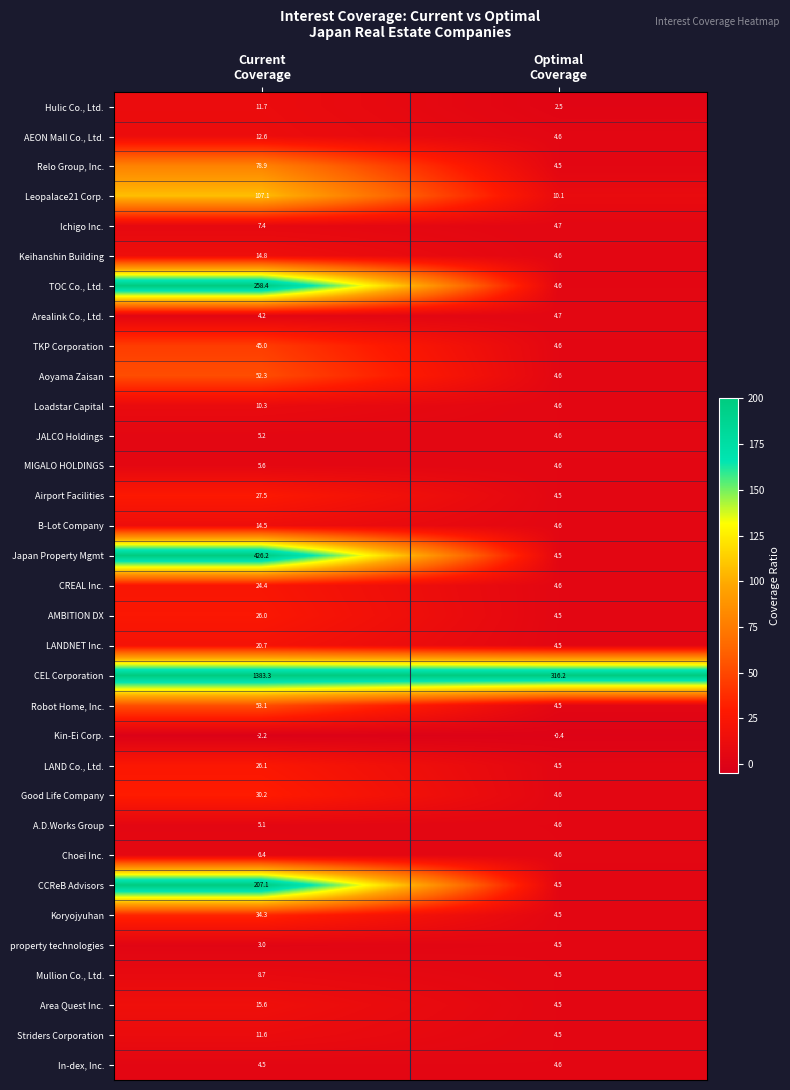

What is the highest value of the property technologies series?

4.5